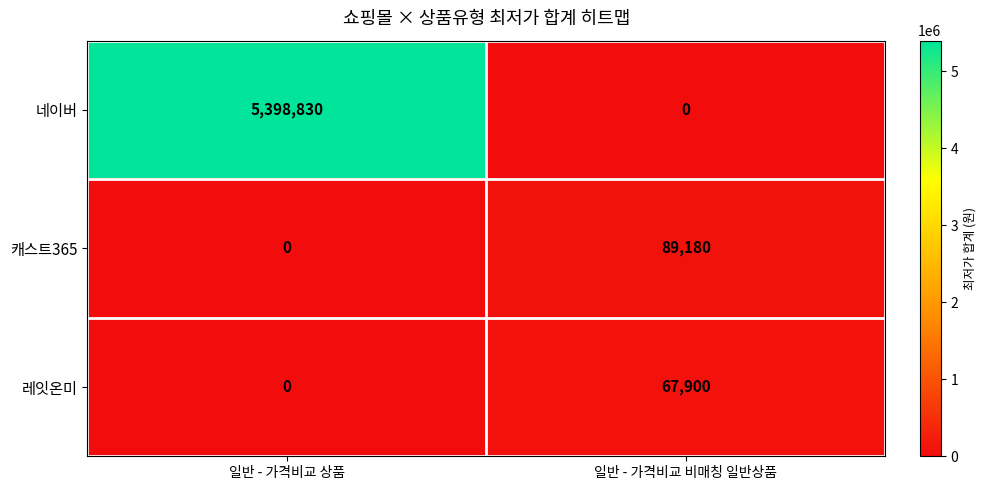

Which series has the largest total across all categories?

네이버